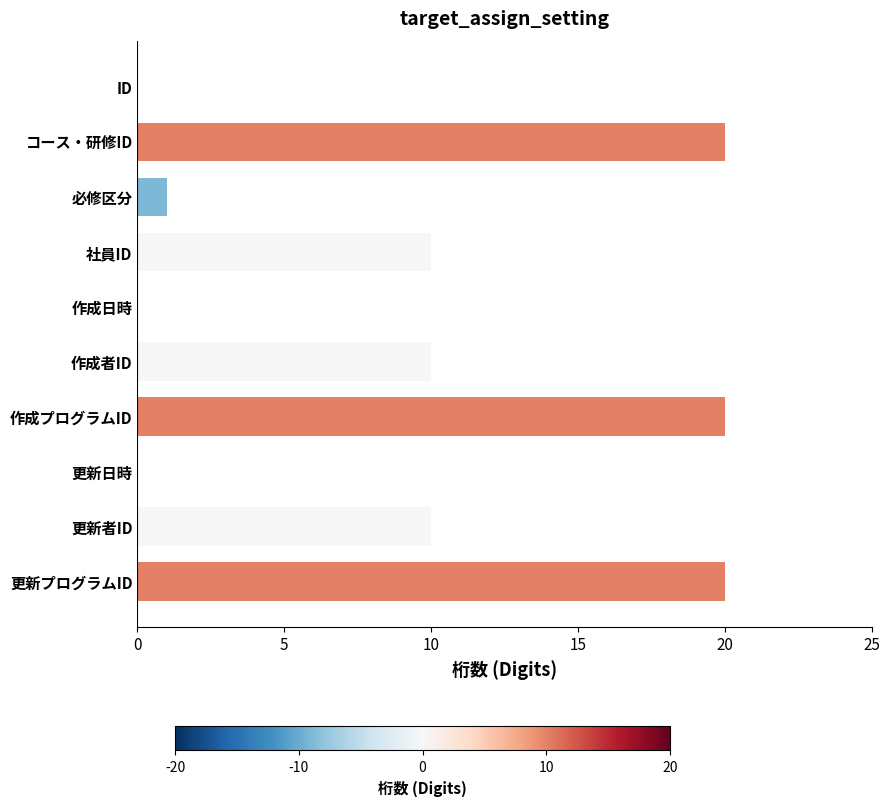

Reading bottom to top, transcribe all the data shown in this chart.

更新プログラムID=20	更新者ID=10	更新日時=0	作成プログラムID=20	作成者ID=10	作成日時=0	社員ID=10	必修区分=1	コース・研修ID=20	ID=0